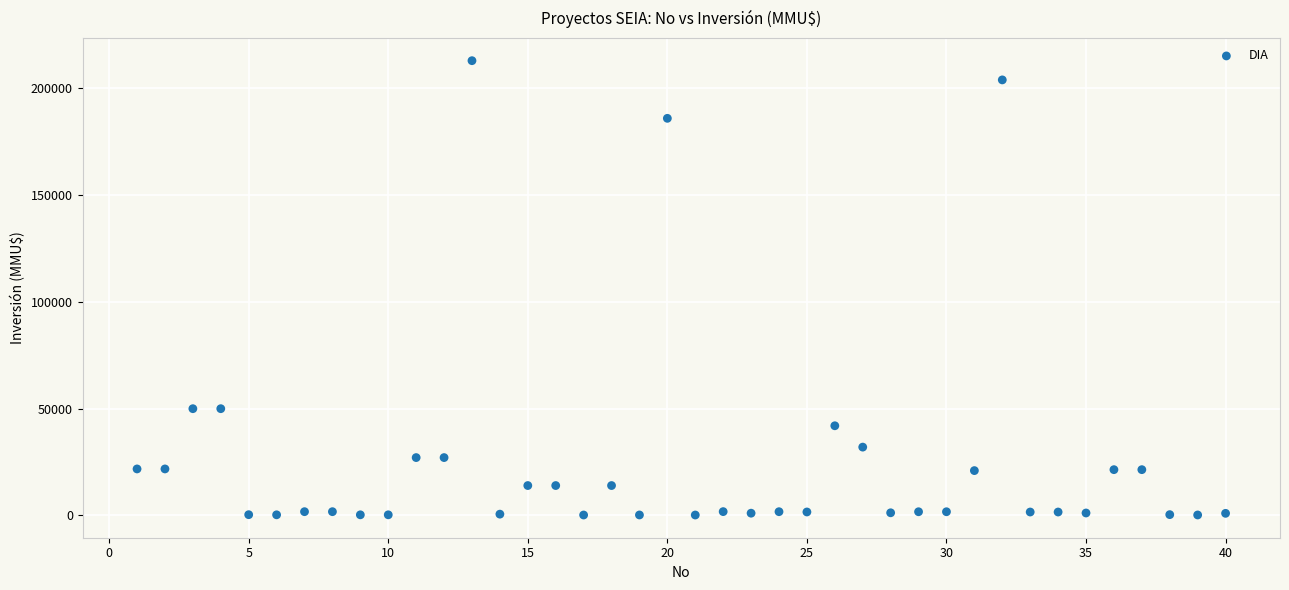

What is the range of X values (max minus min)?

39